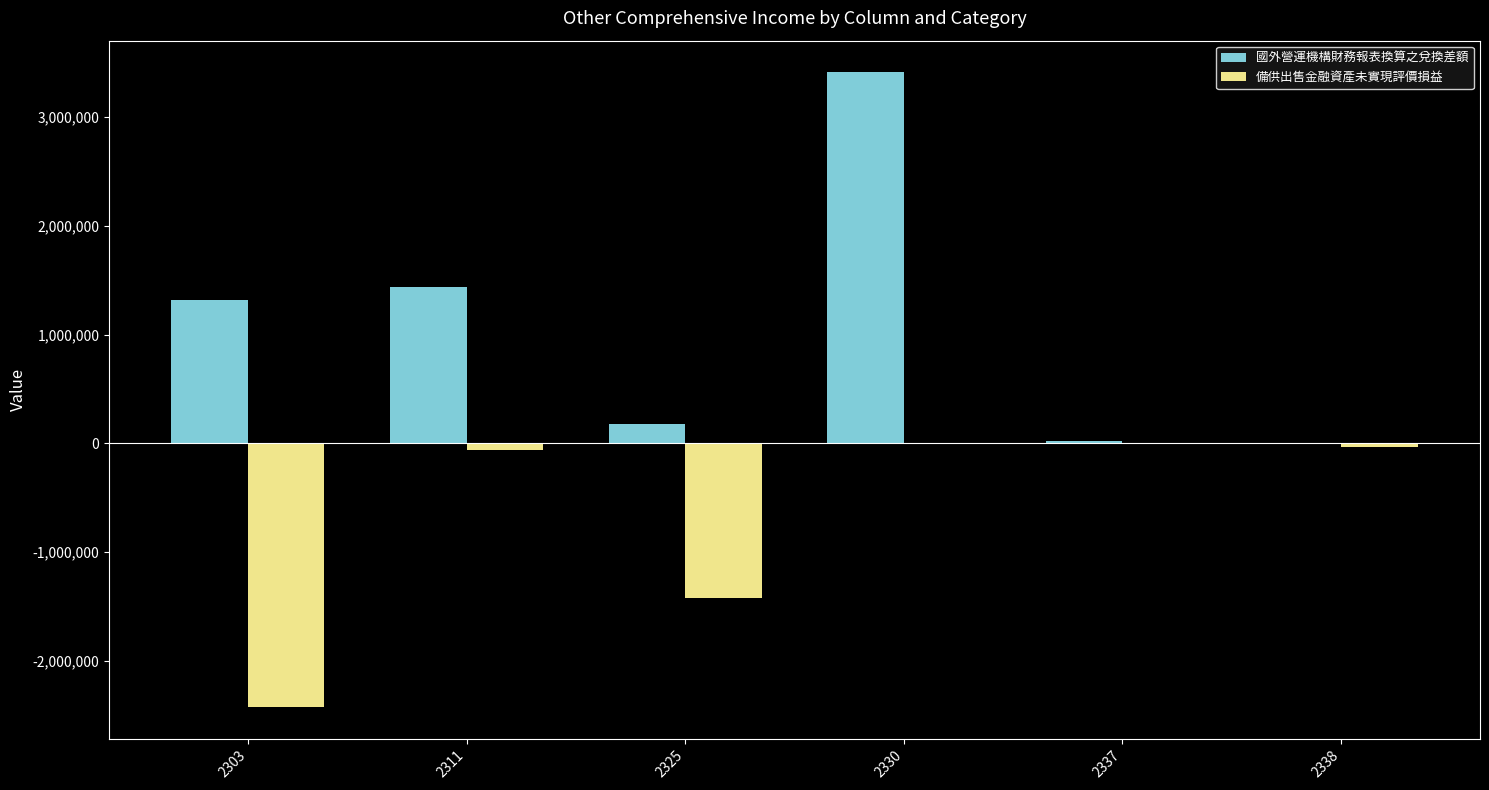

What is the sum of all 備供出售金融資產未實現評價損益 values?

-3922678